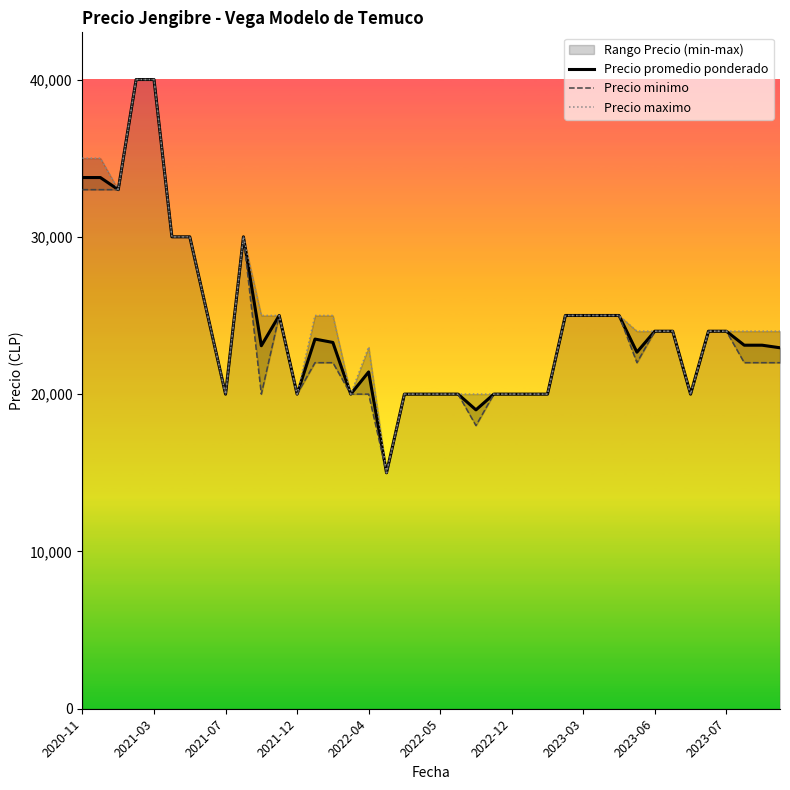

What is the lowest value of the Precio promedio ponderado series?

15000